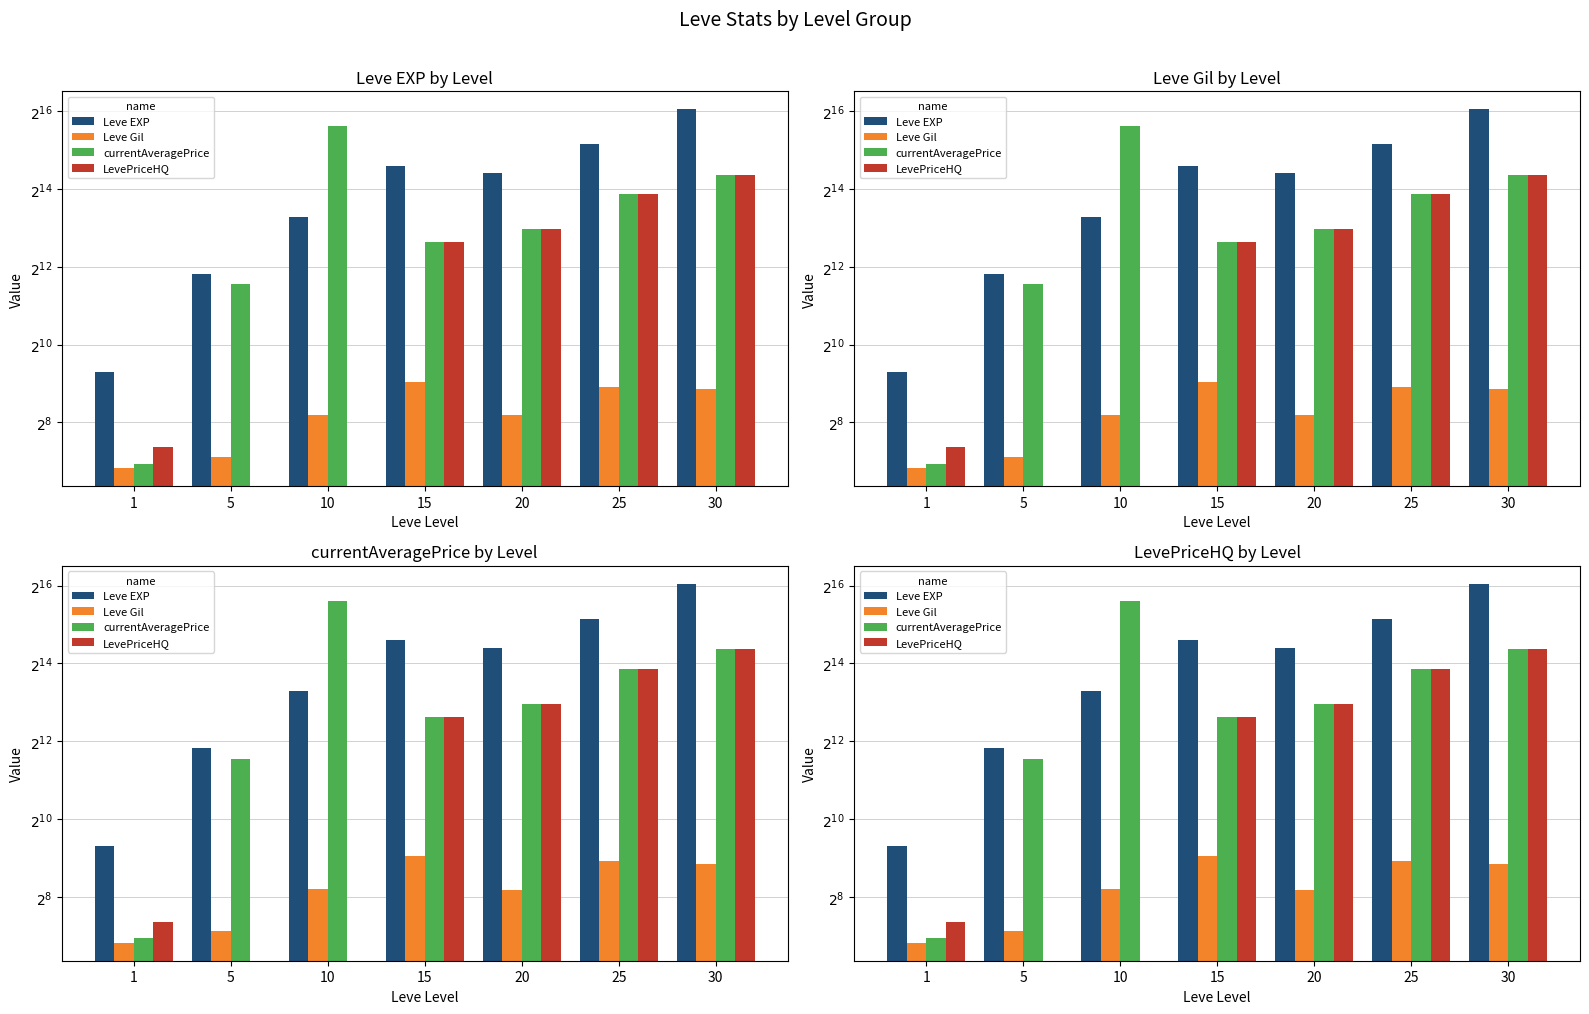

What are all the series names shown in the legend?

Leve EXP, Leve Gil, currentAveragePrice, LevePriceHQ